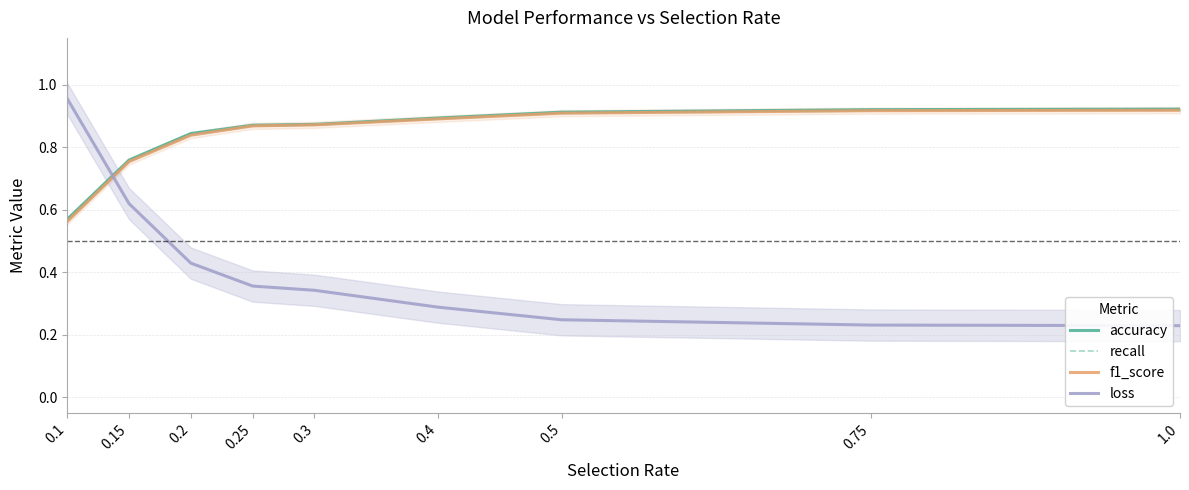

Reading right to left, extract all data points from this chart.

accuracy: 0.9	0.9	0.9	0.9	0.9	0.9	0.8	0.8	0.6
recall: 0.9	0.9	0.9	0.9	0.9	0.9	0.8	0.8	0.6
f1_score: 0.9	0.9	0.9	0.9	0.9	0.9	0.8	0.8	0.6
loss: 0.2	0.2	0.2	0.3	0.3	0.4	0.4	0.6	1.0